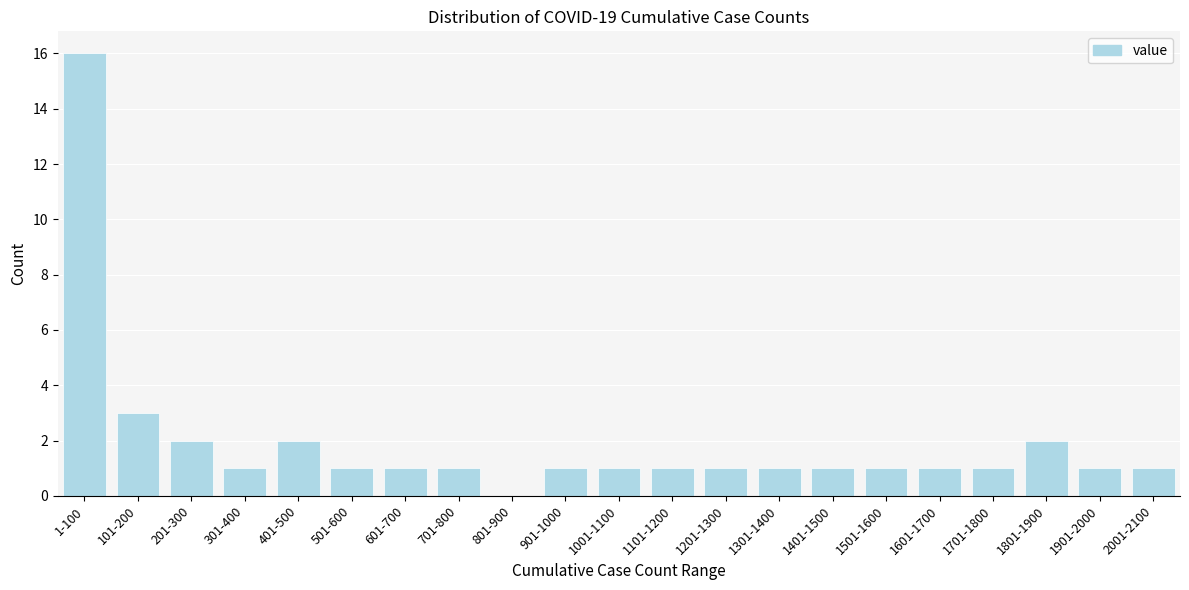

Reading left to right, transcribe all the data shown in this chart.

1-100=16	101-200=3	201-300=2	301-400=1	401-500=2	501-600=1	601-700=1	701-800=1	801-900=0	901-1000=1	1001-1100=1	1101-1200=1	1201-1300=1	1301-1400=1	1401-1500=1	1501-1600=1	1601-1700=1	1701-1800=1	1801-1900=2	1901-2000=1	2001-2100=1